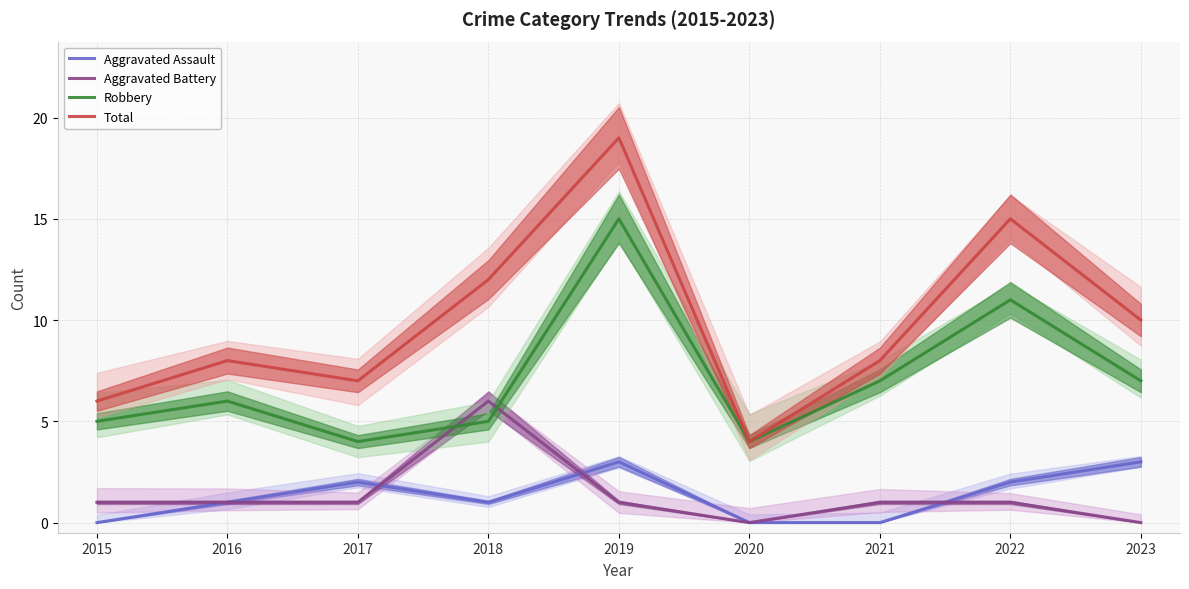

Does the chart have visible grid lines?

Yes